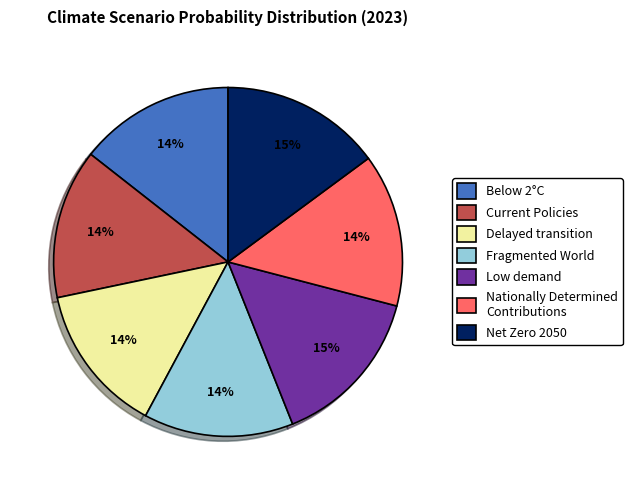

To the nearest percent, what is the combined percentage of Below 2°C and Current Policies?

28%